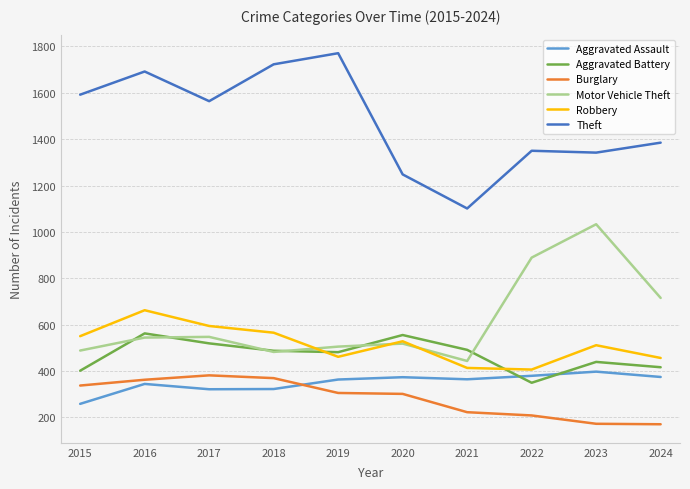

True or false: Burglary and Theft intersect in this chart.

False